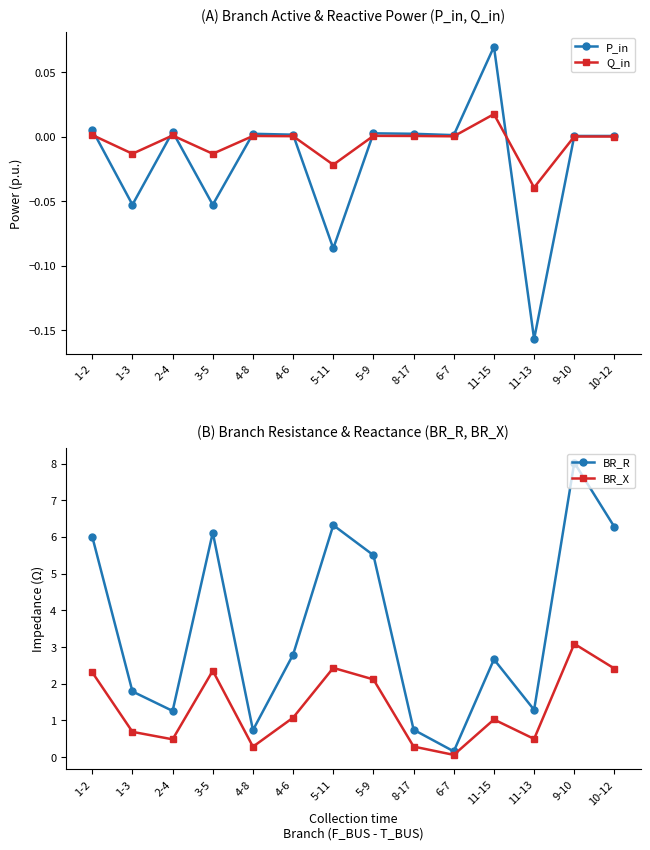

What is the sum of all Q_in values?

-0.1